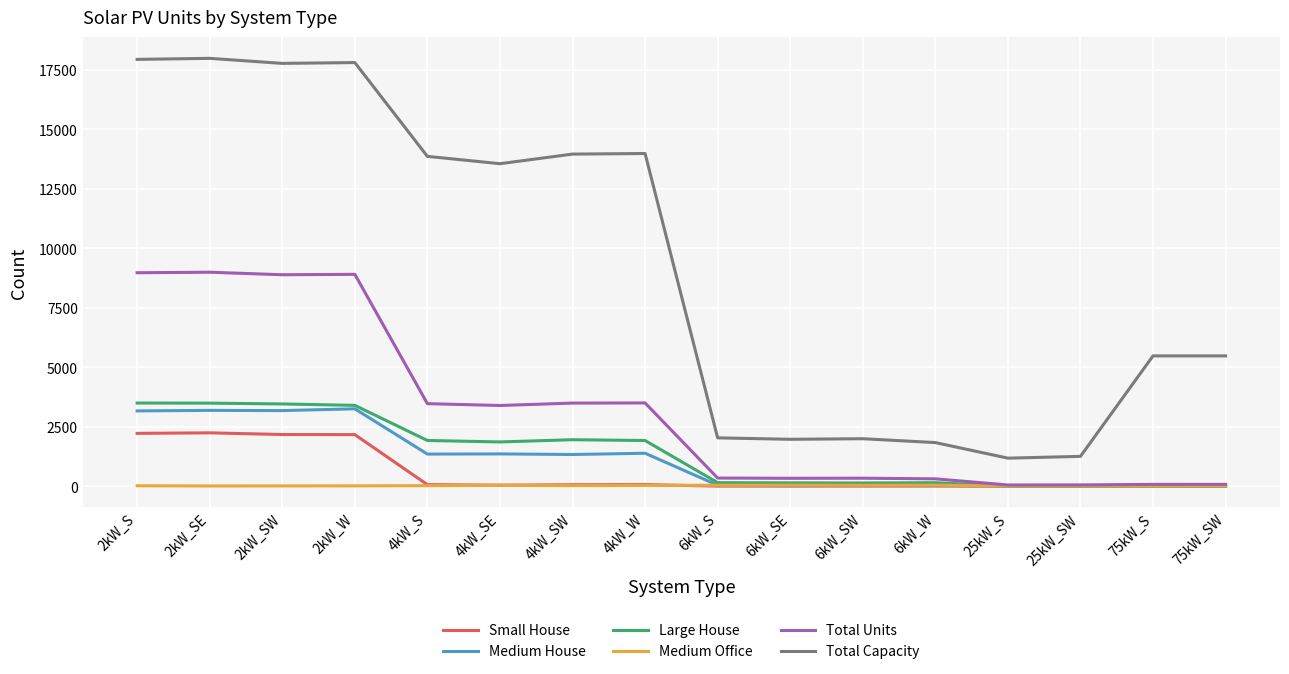

What position from the right is 6kW_SE?

7